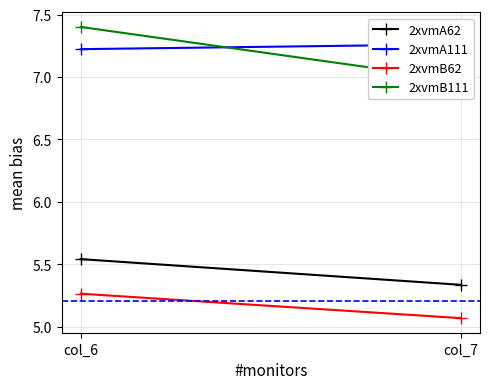

At how many categories does at least one series exceed 5?

2